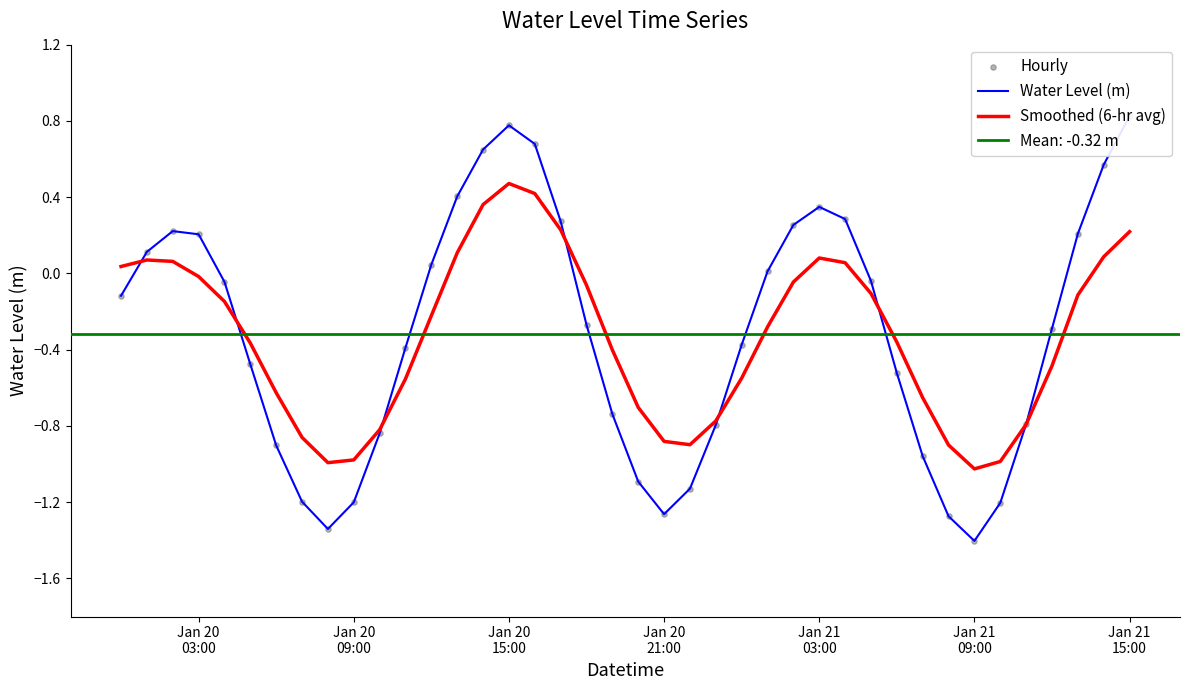

Is the value of Smoothed (6-hr avg) at 38 greater than the value of Water Level (m) at 38?

No